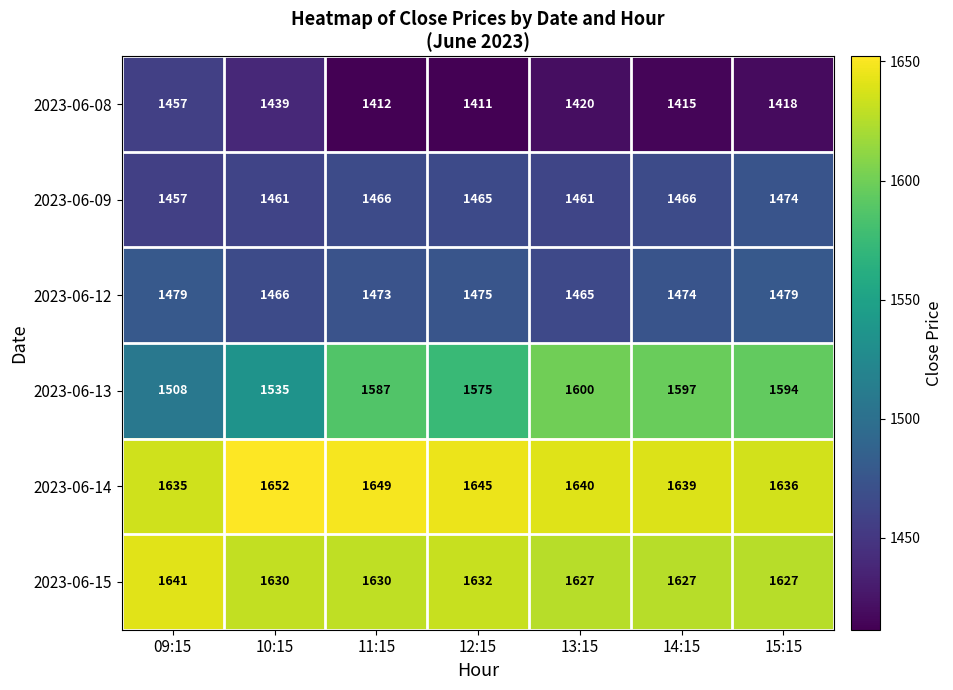

At which category is the sum across all series the highest?

15:15